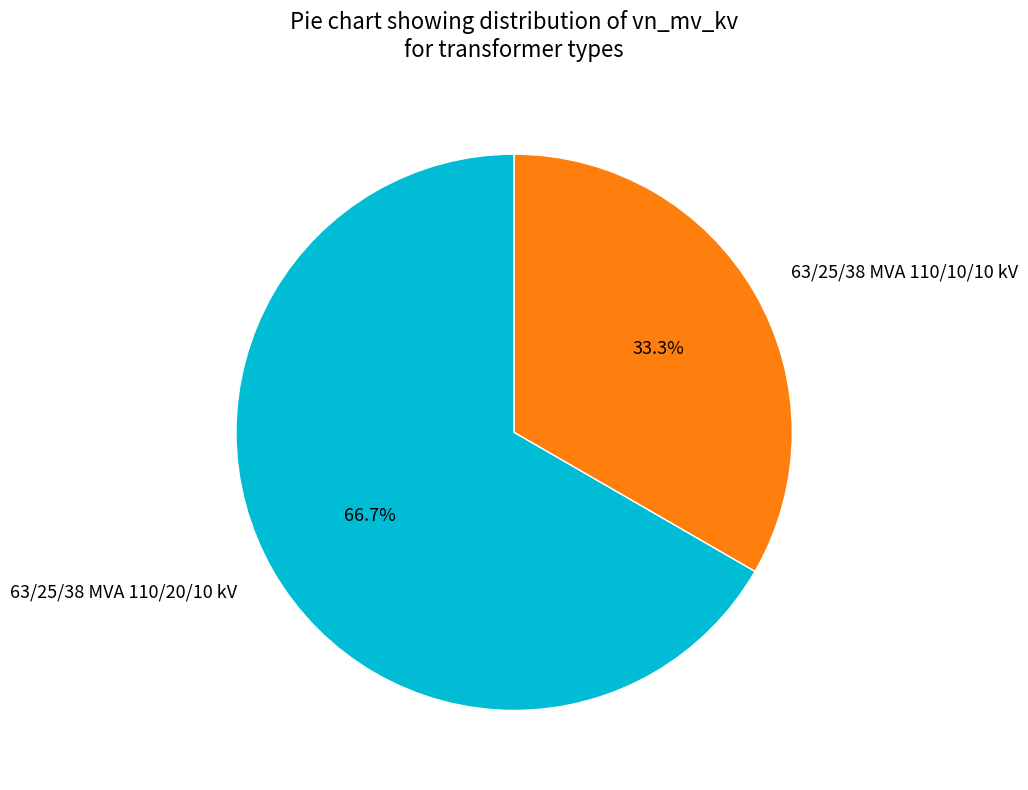

Is 63/25/38 MVA 110/20/10 kV the majority of the pie?

Yes